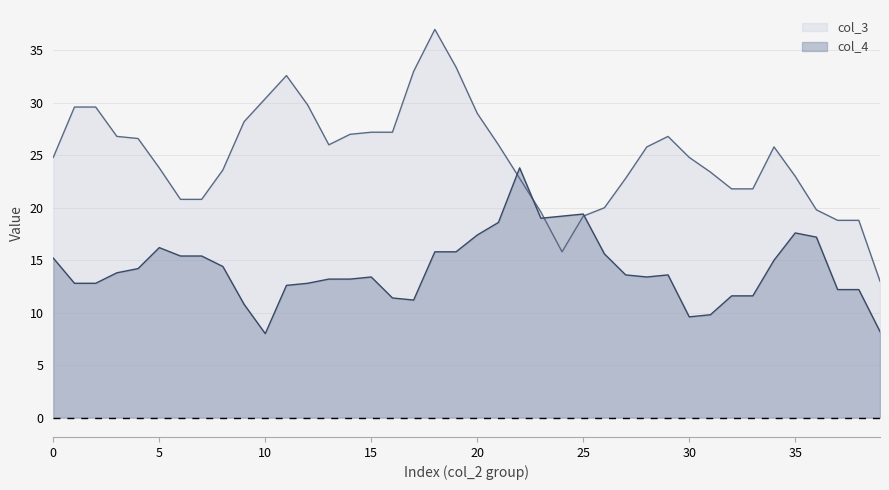

Does the chart have visible grid lines?

Yes